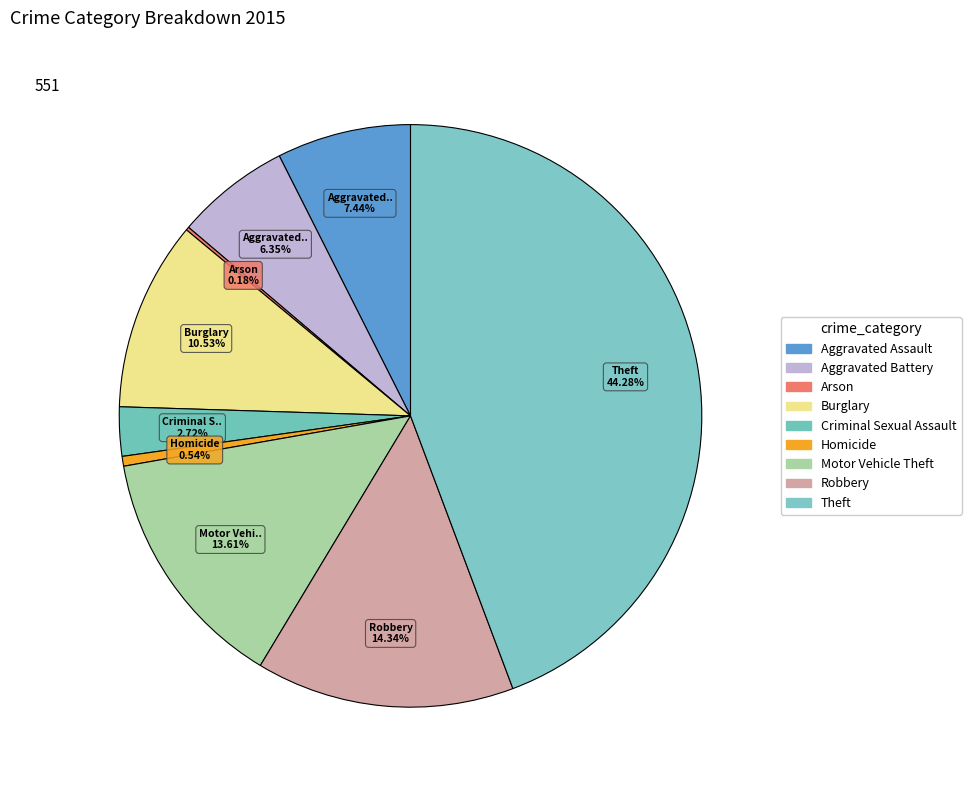

To the nearest percent, what is the combined percentage of Aggravated Assault and Burglary?

18%